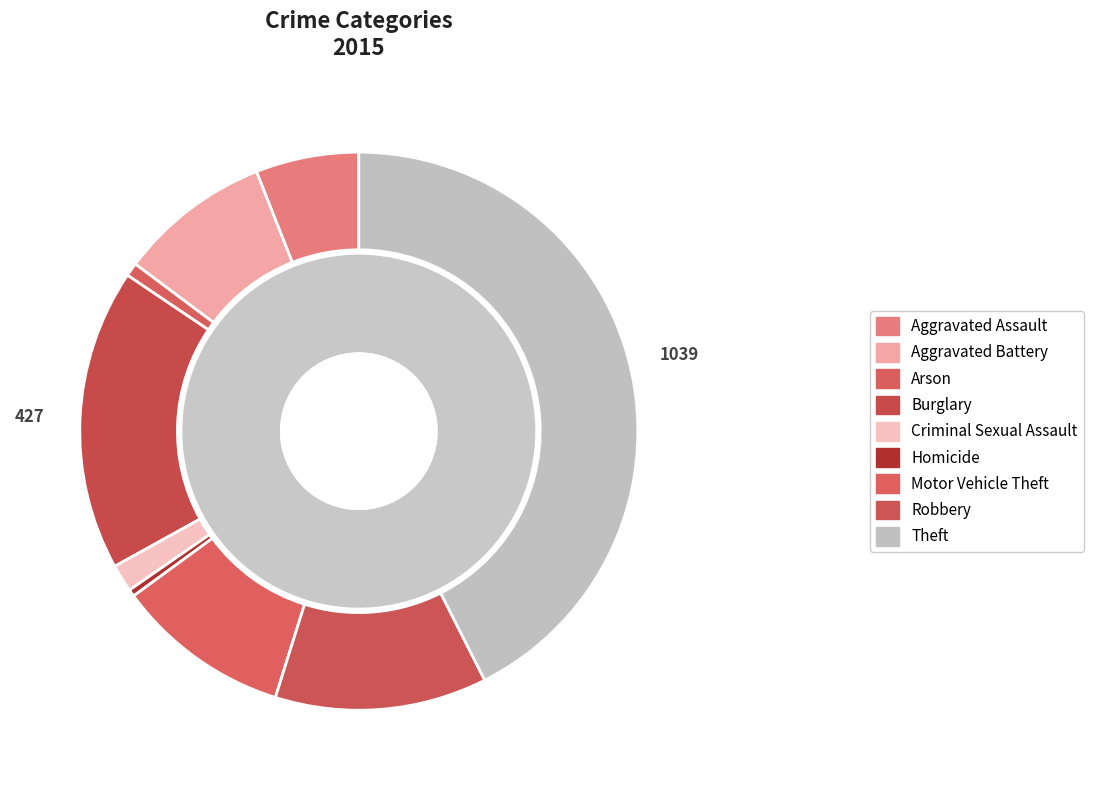

The Arson slice represents 15% of the pie. True or false?

False